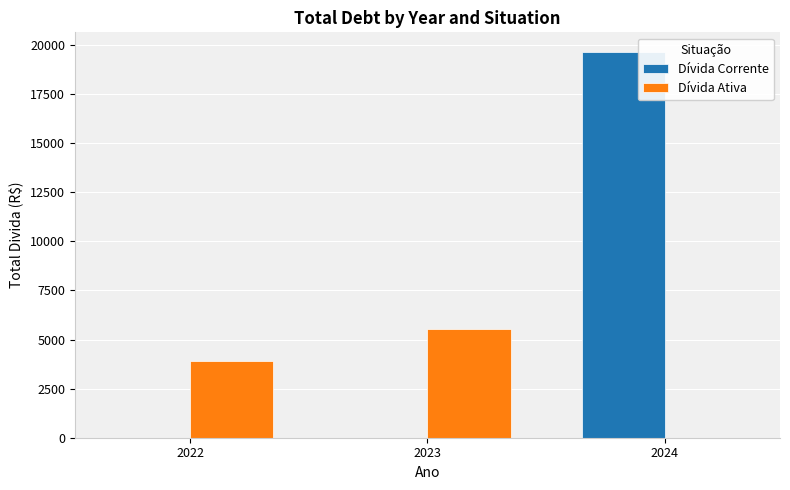

Reading right to left, extract all data points from this chart.

Dívida Corrente: 19665.9	0.0	0.0
Dívida Ativa: 0.0	5550.0	3898.1